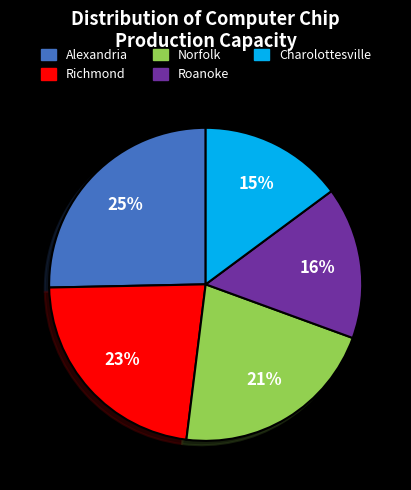

The Charolottesville slice represents 28% of the pie. True or false?

False